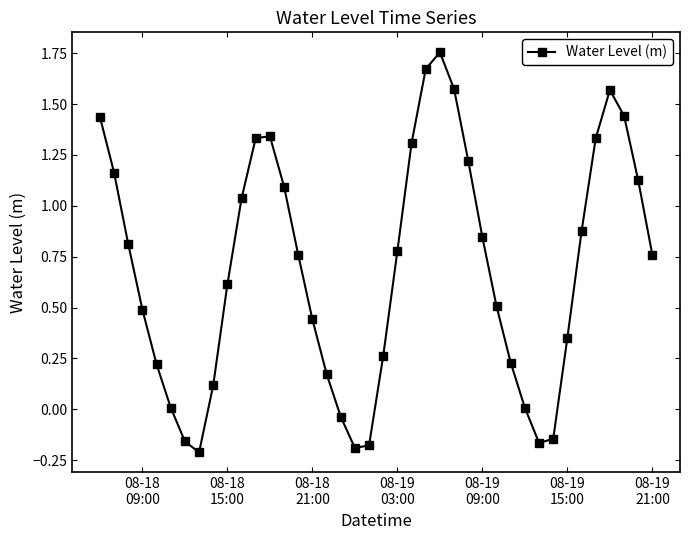

What is the difference between the maximum and minimum values?

2.0